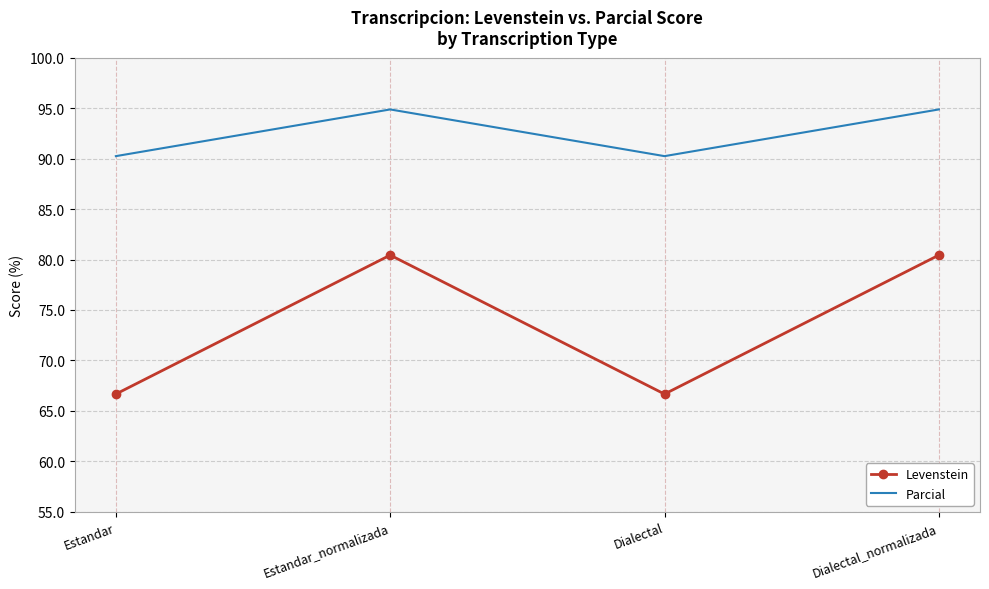

List the series in order of their peak value, lowest first.

Levenstein, Parcial